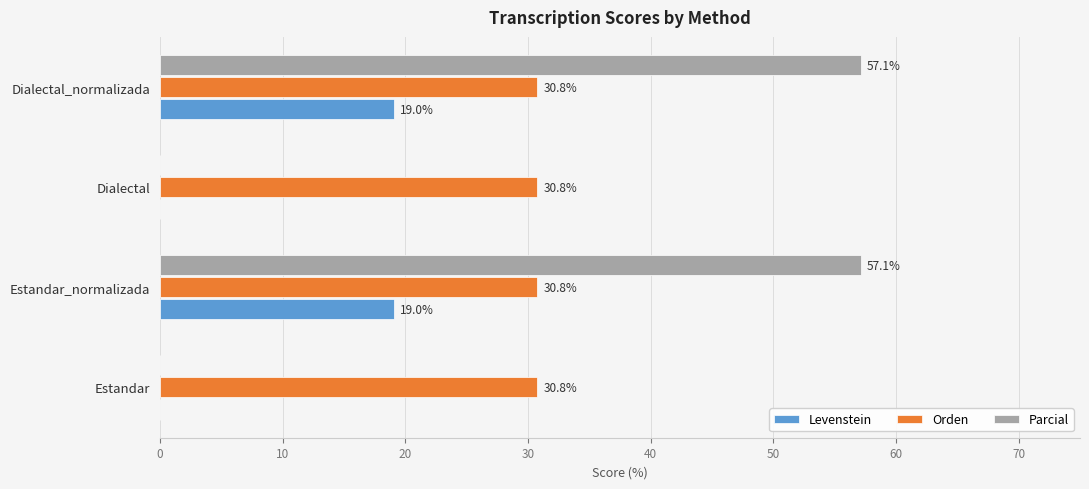

Is it true that Parcial equals 0.0 at Dialectal?

True